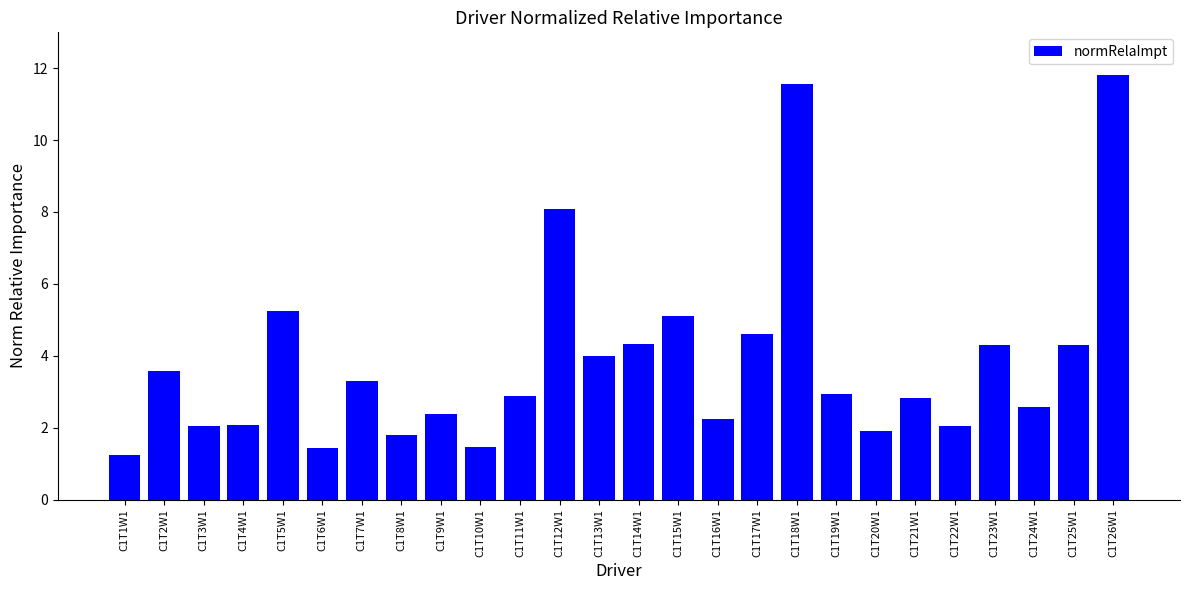

Which category has the lowest value across all series?

C1T1W1